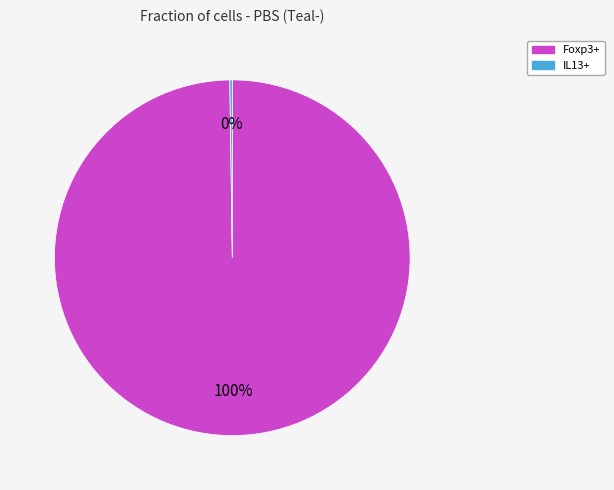

Is it true that Foxp3+ is 93% of the pie?

False